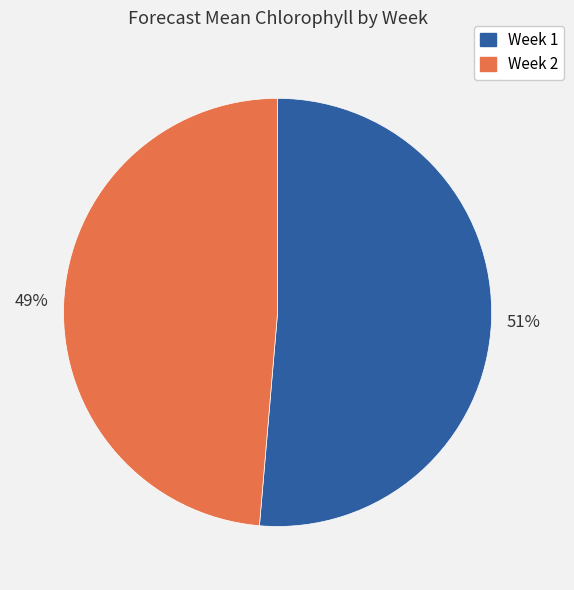

To the nearest percent, what is the average slice percentage?

50%